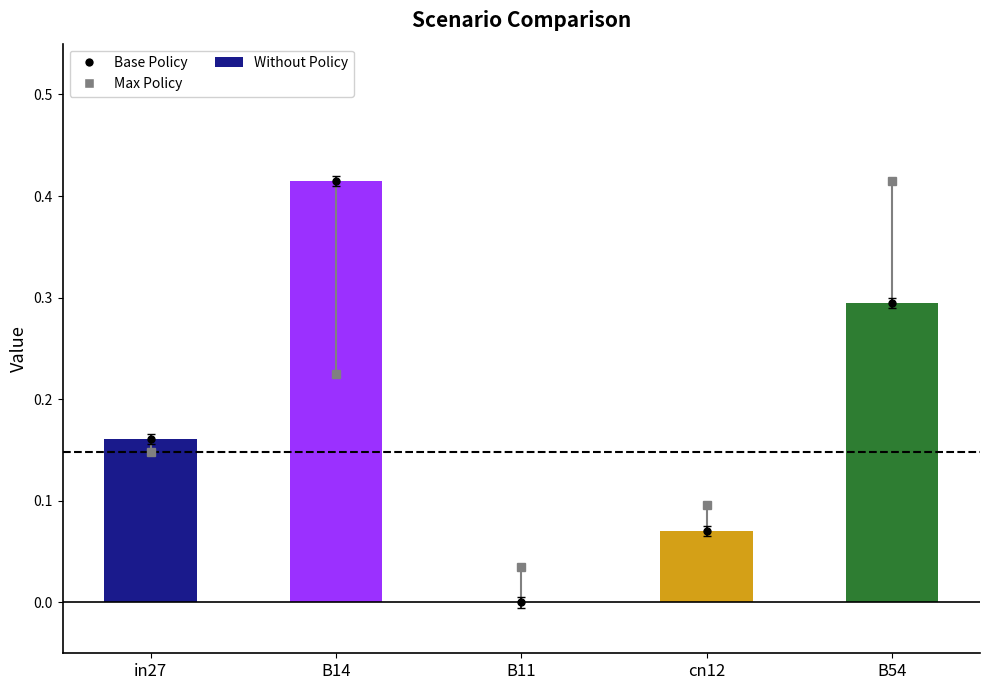

What is the value of the 4th bar from the left?

0.1